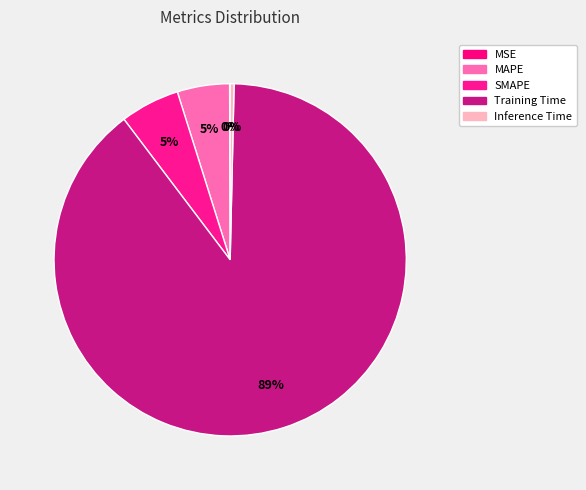

Is it true that MSE is 1% of the pie?

False